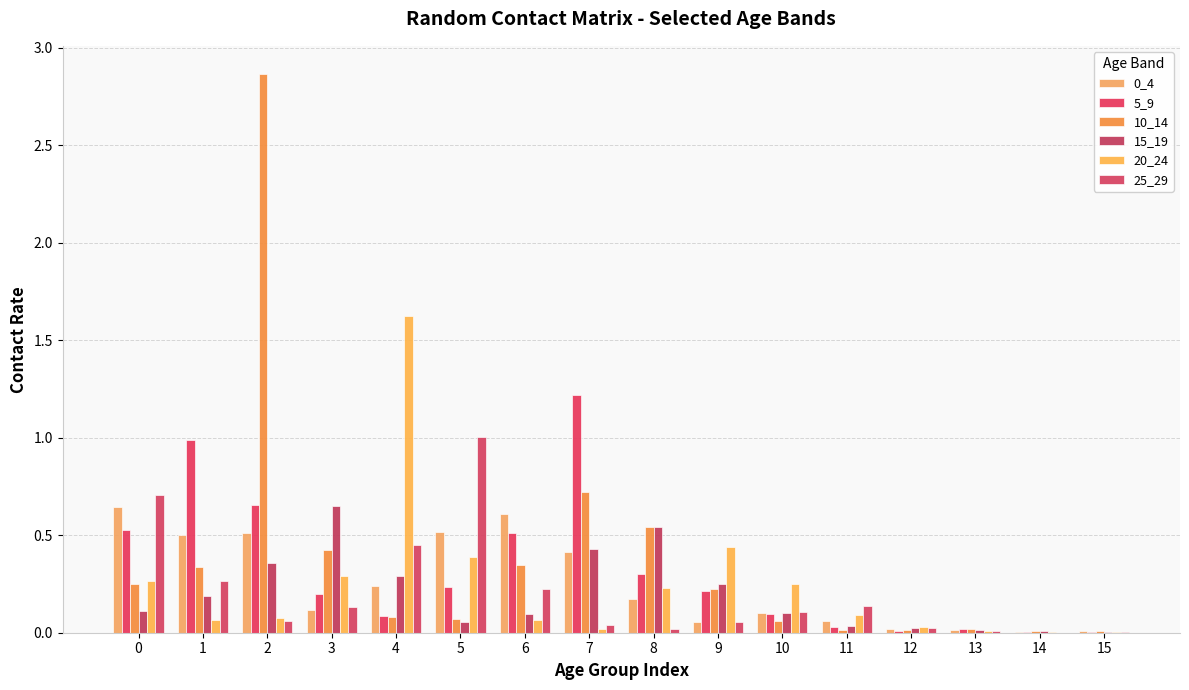

Between 14 and 15, which series saw the biggest shift?

15_19